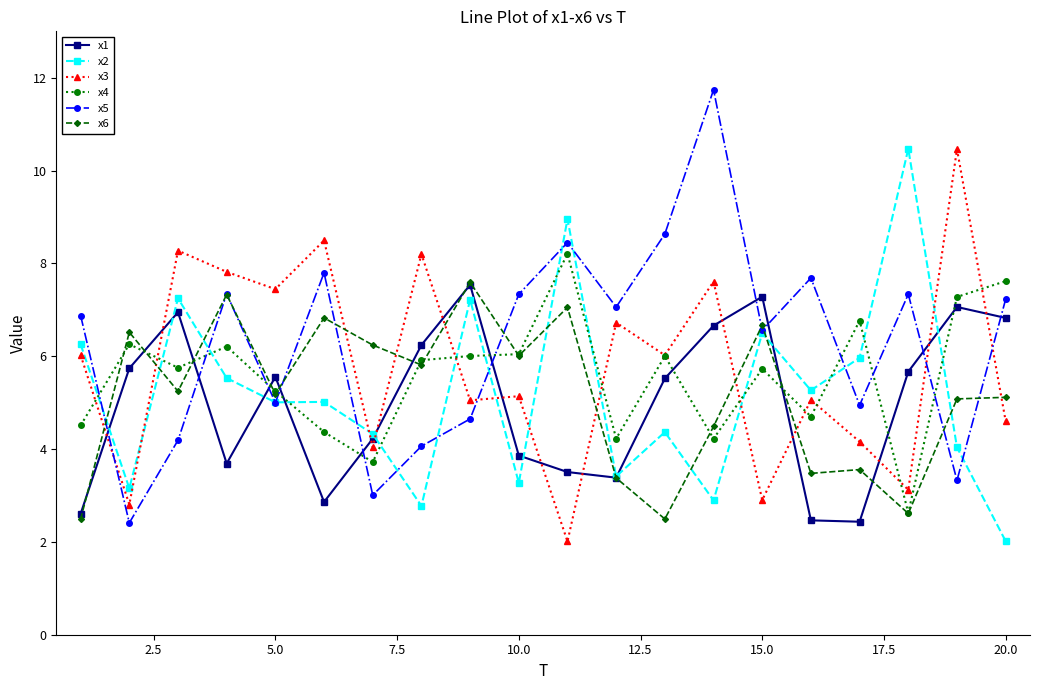

What is the minimum value for x3?

2.0